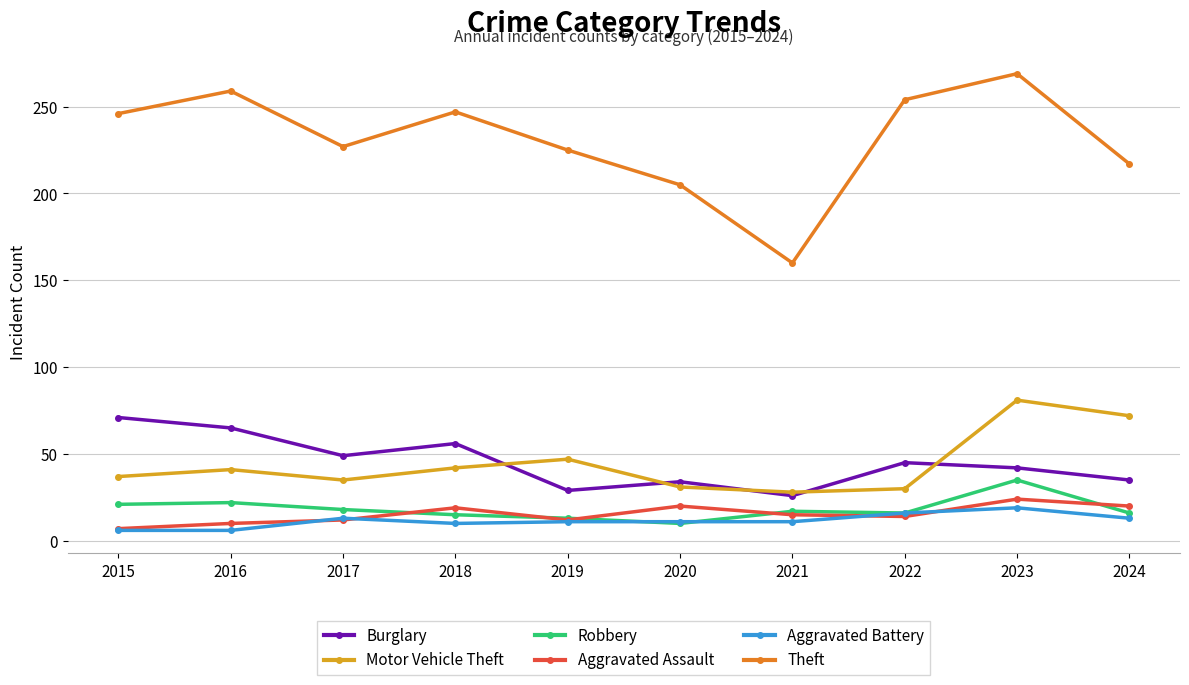

What is the difference between the highest and lowest values at 2024?

204